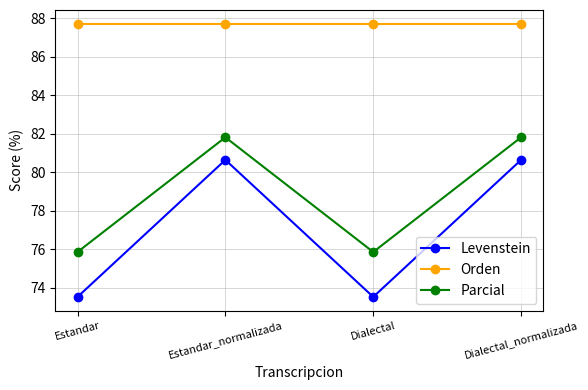

True or false: Parcial has a value of 81.8 at Estandar_normalizada.

True